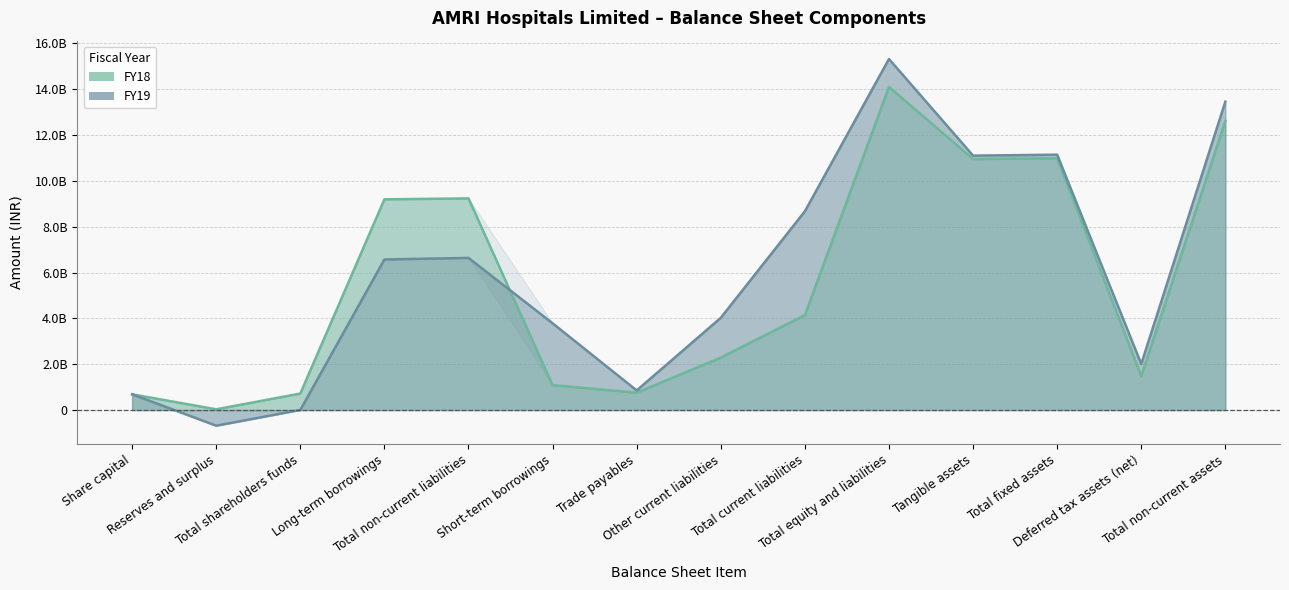

What is the difference between the highest and lowest values at Total current liabilities?

4530406000